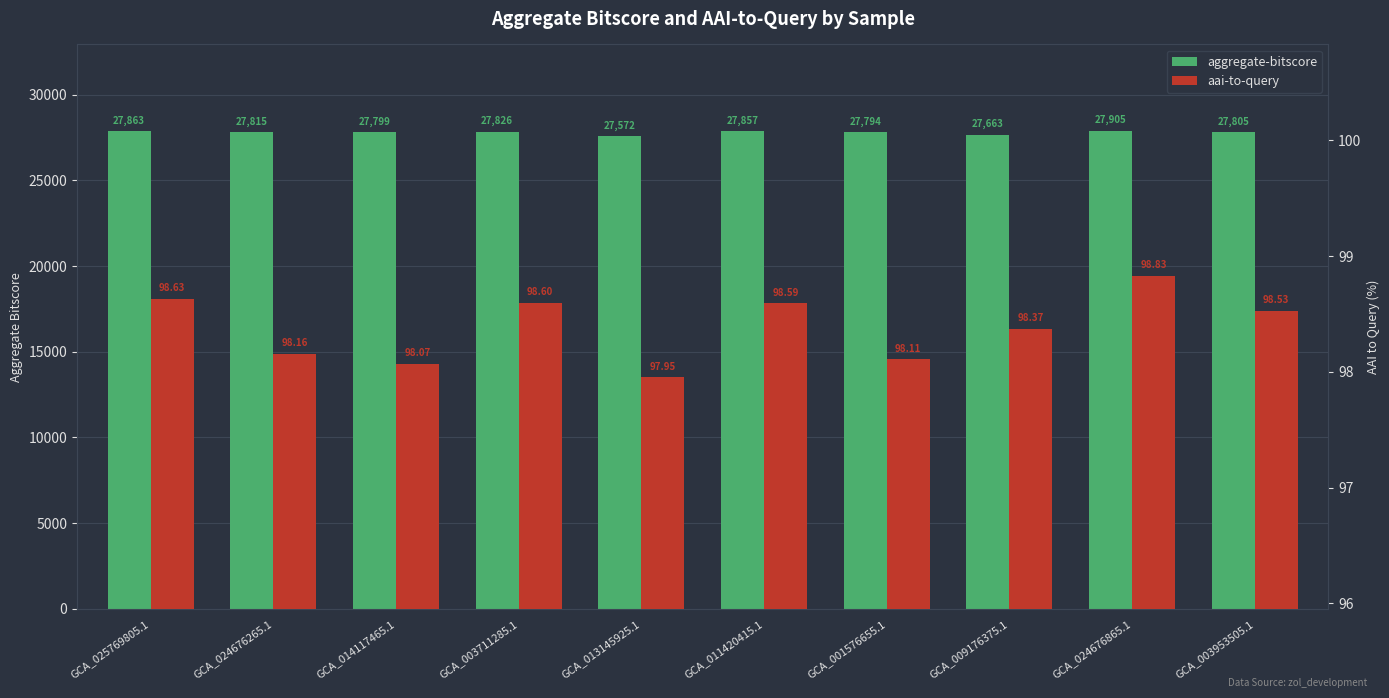

What is the sum of the aai-to-query values at GCA_001576655.1 and GCA_003953505.1?

196.6